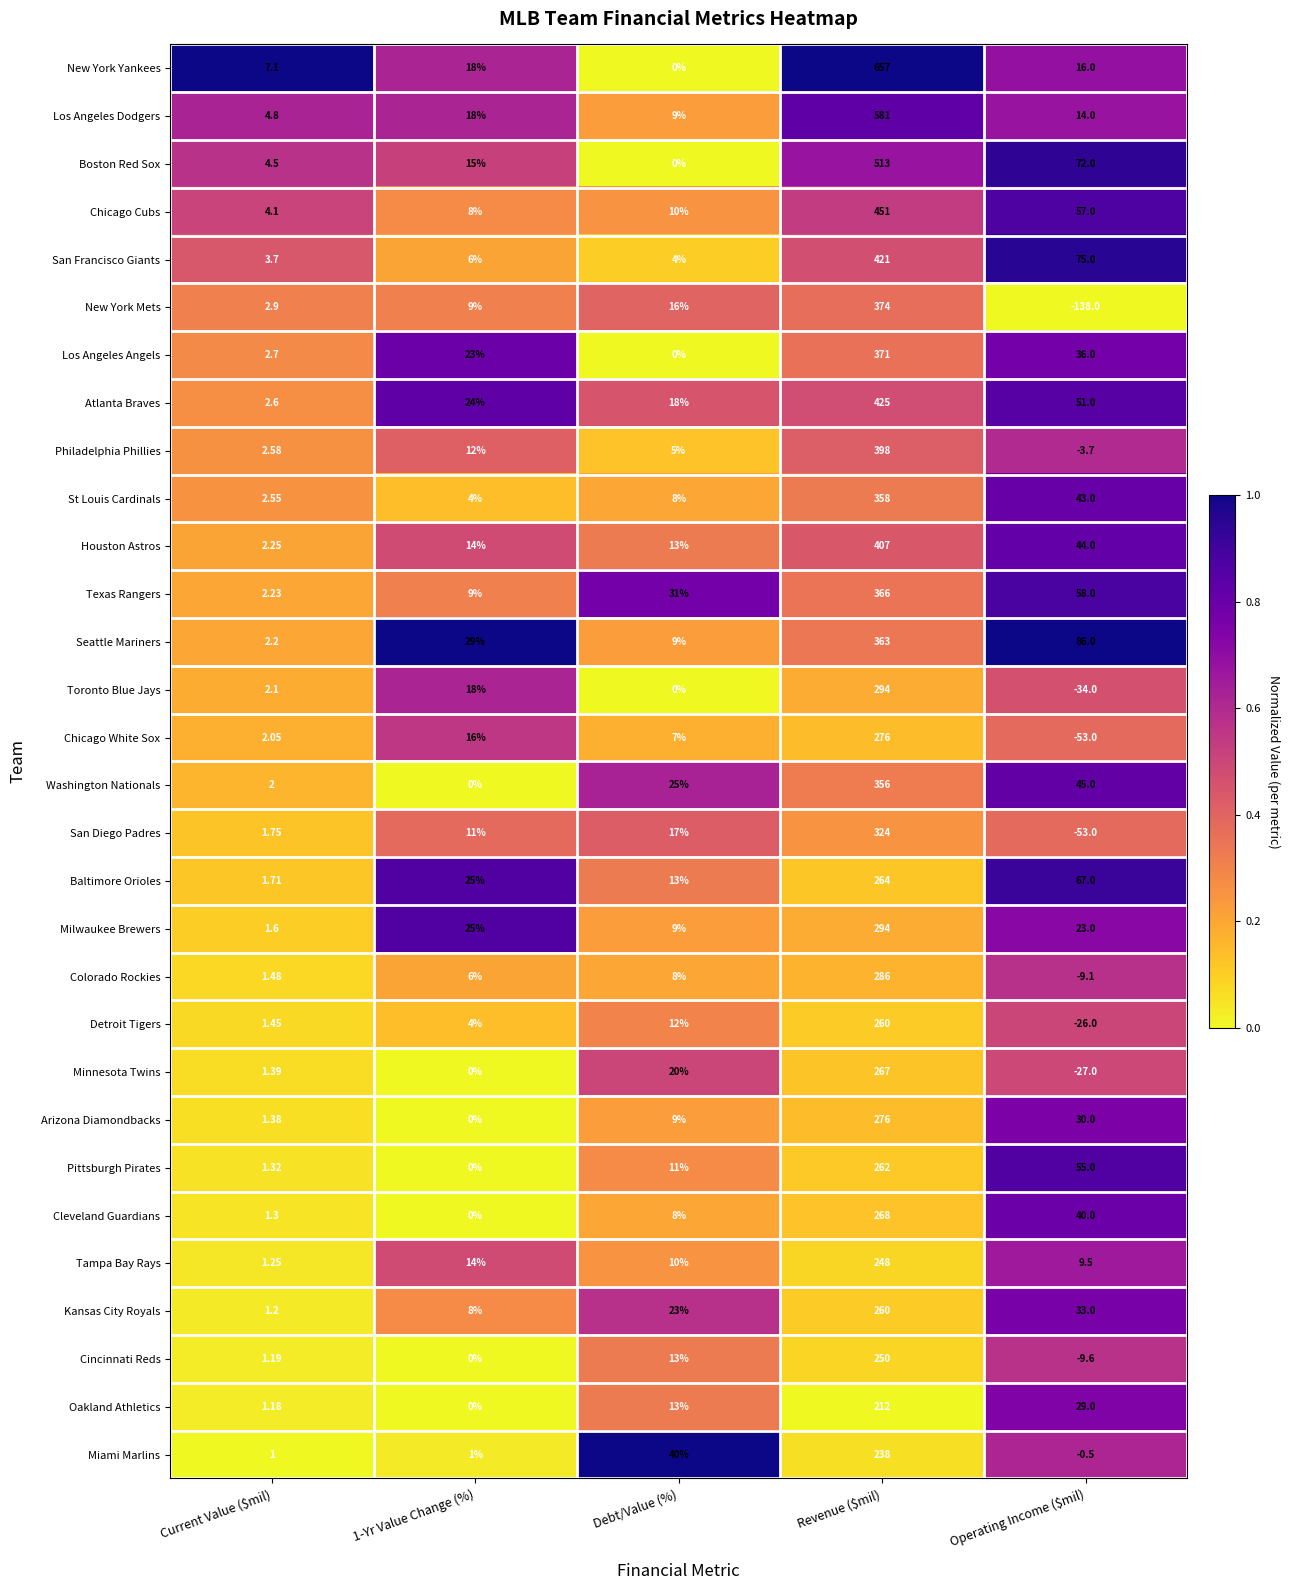

At which label does Cincinnati Reds reach its minimum?

Operating Income ($mil)